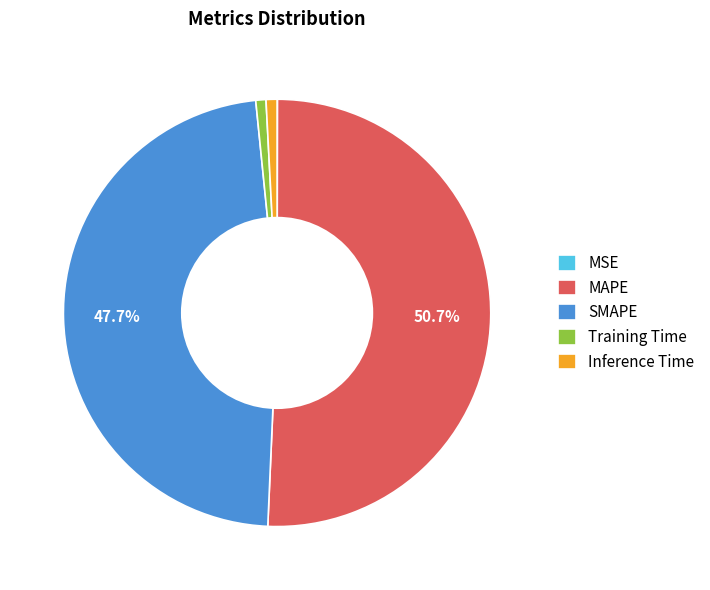

Is it true that MAPE is 44% of the pie?

False